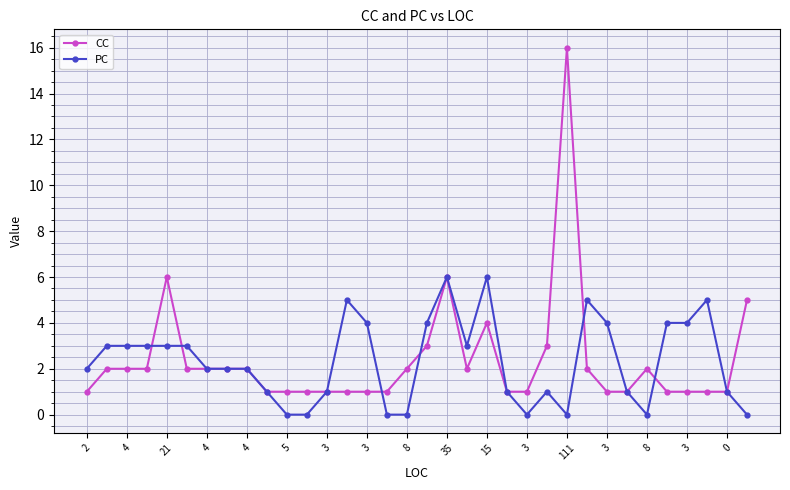

What is the value of the CC point at the 13th from the left?

1